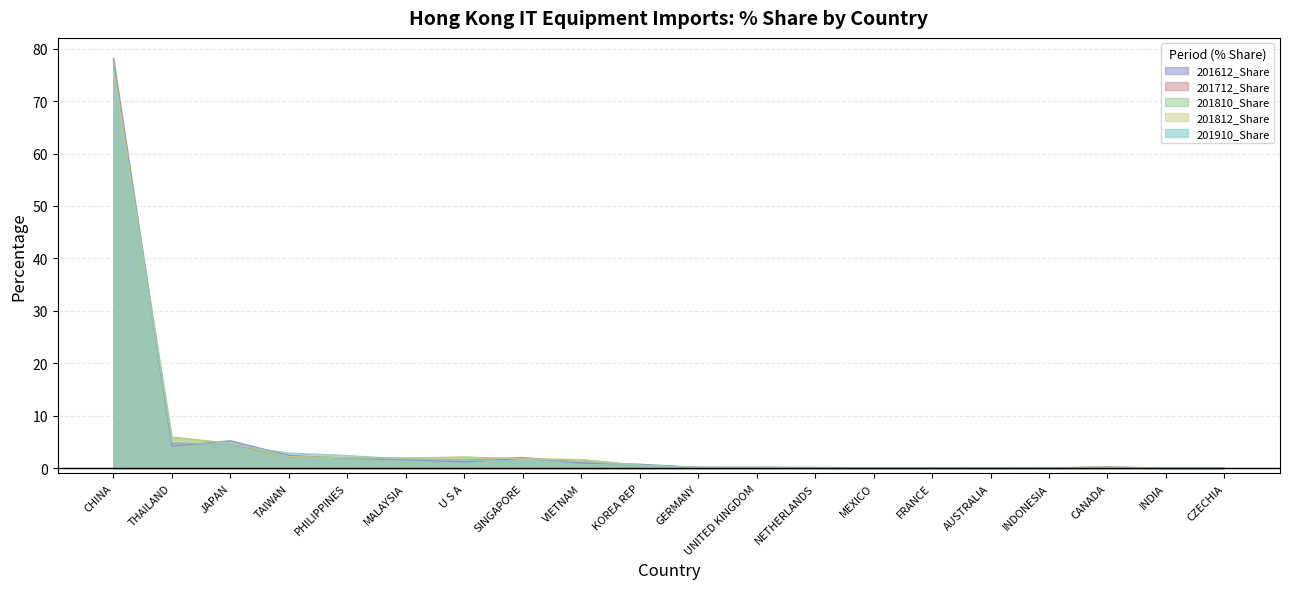

Count the number of categories in the chart.

20